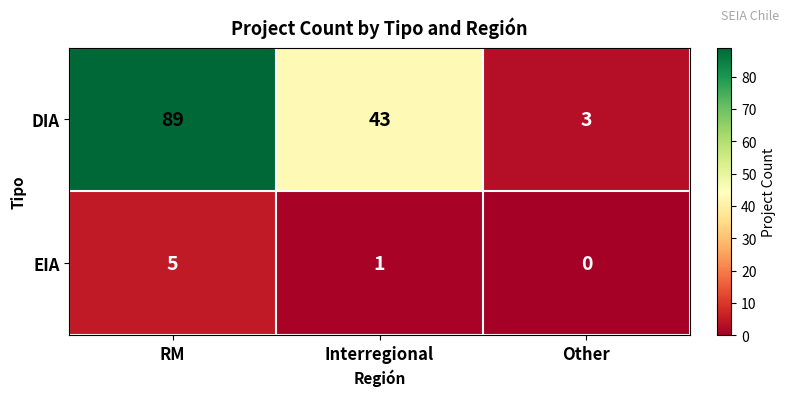

The DIA series shows 65 at Interregional. True or false?

False